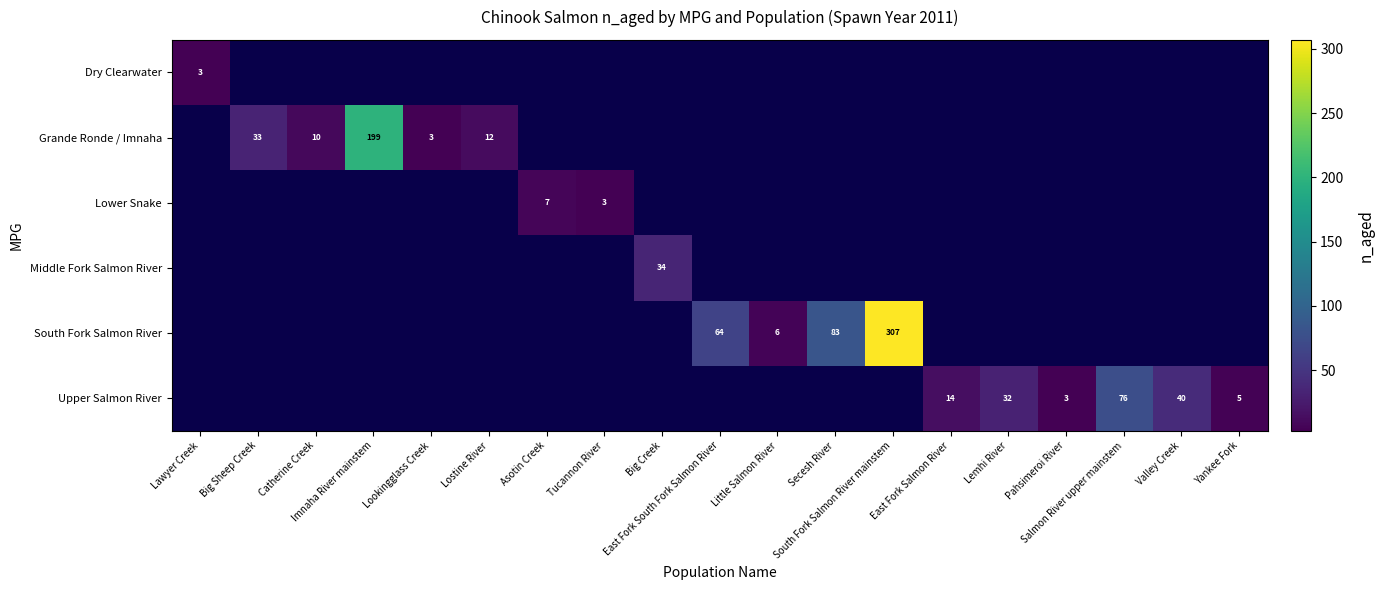

Which category has the highest value across all series?

South Fork Salmon River mainstem